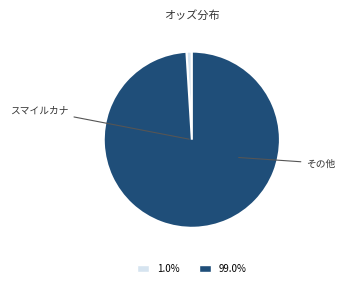

Do 99.0% and 1.0% together represent more than half of the pie?

Yes